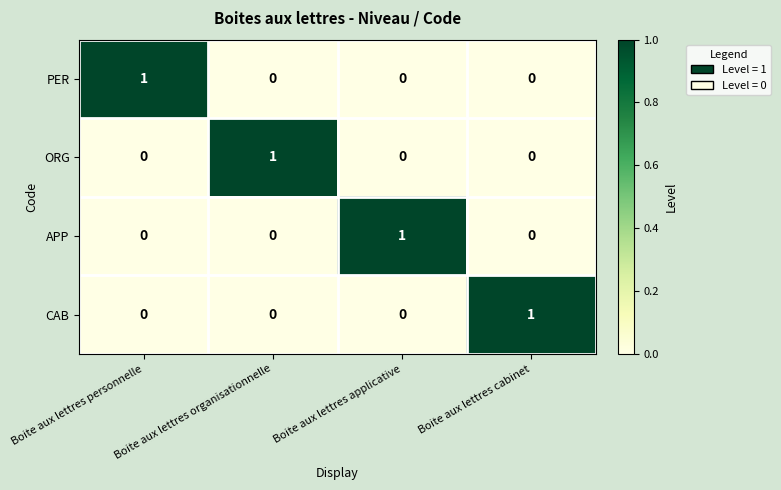

How many distinct data groups are displayed?

4